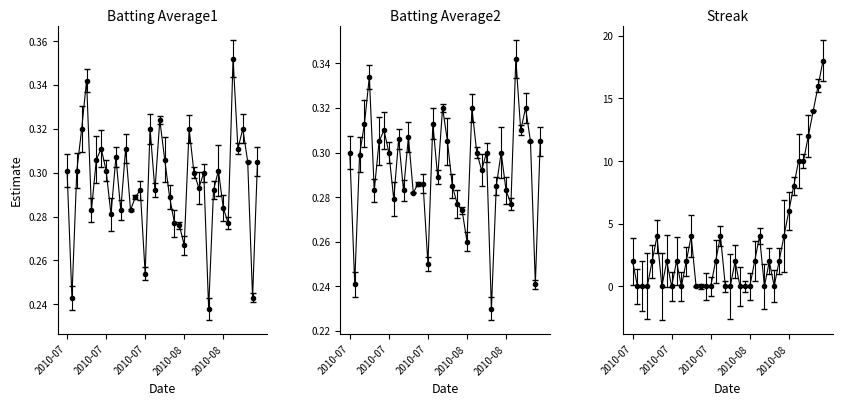

What is the label of the 8th point from the left?

2010-07-17